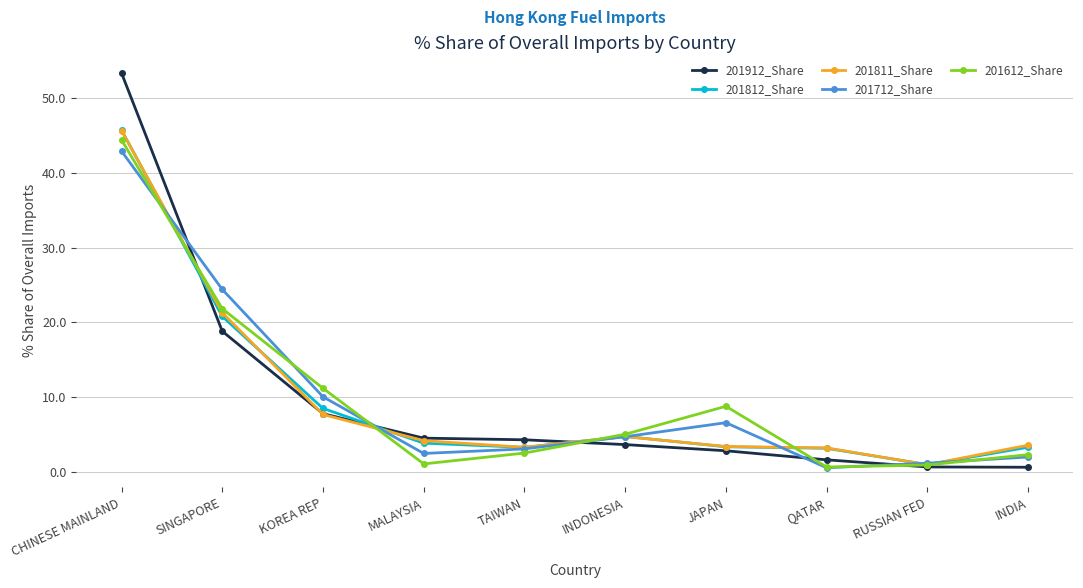

What is the value of the 201811_Share point at the 4th from the left?

4.1